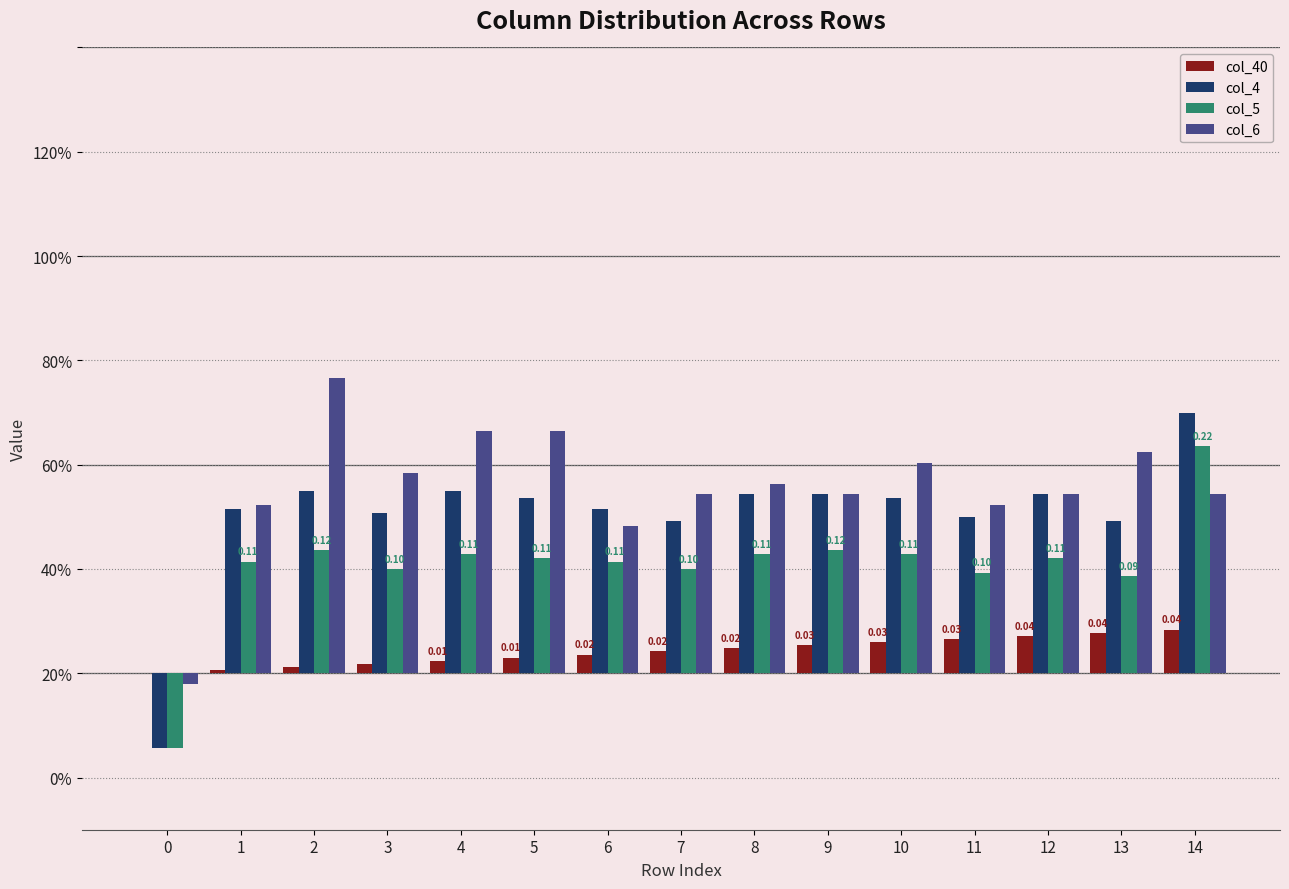

What are all the series names shown in the legend?

col_40, col_4, col_5, col_6